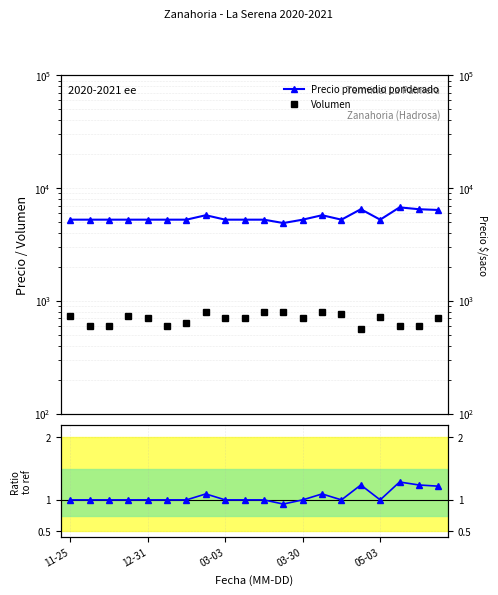

What is the difference between the maximum and minimum values in the Volumen series?

240.0